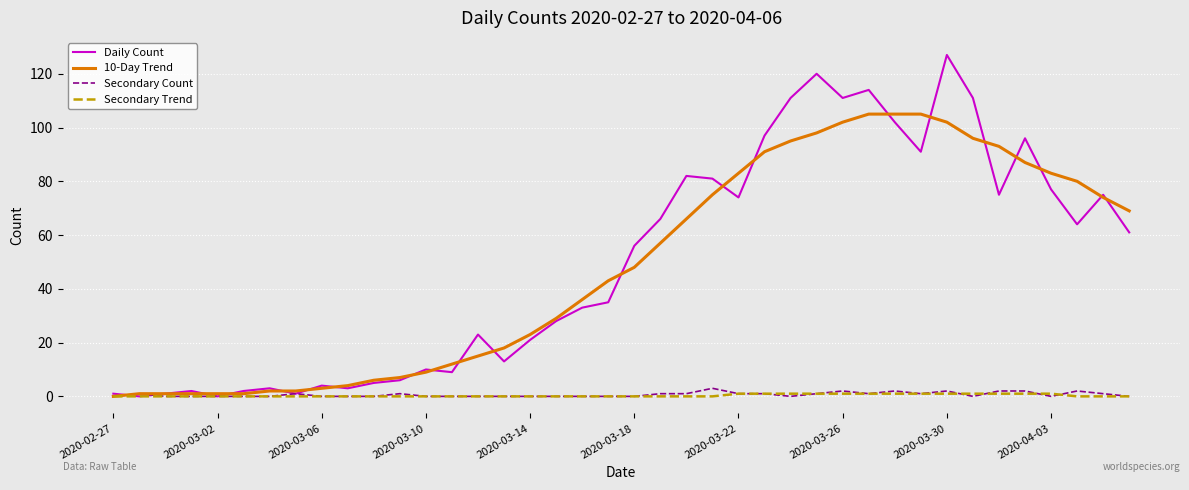

What is the maximum value shown in the chart?

127